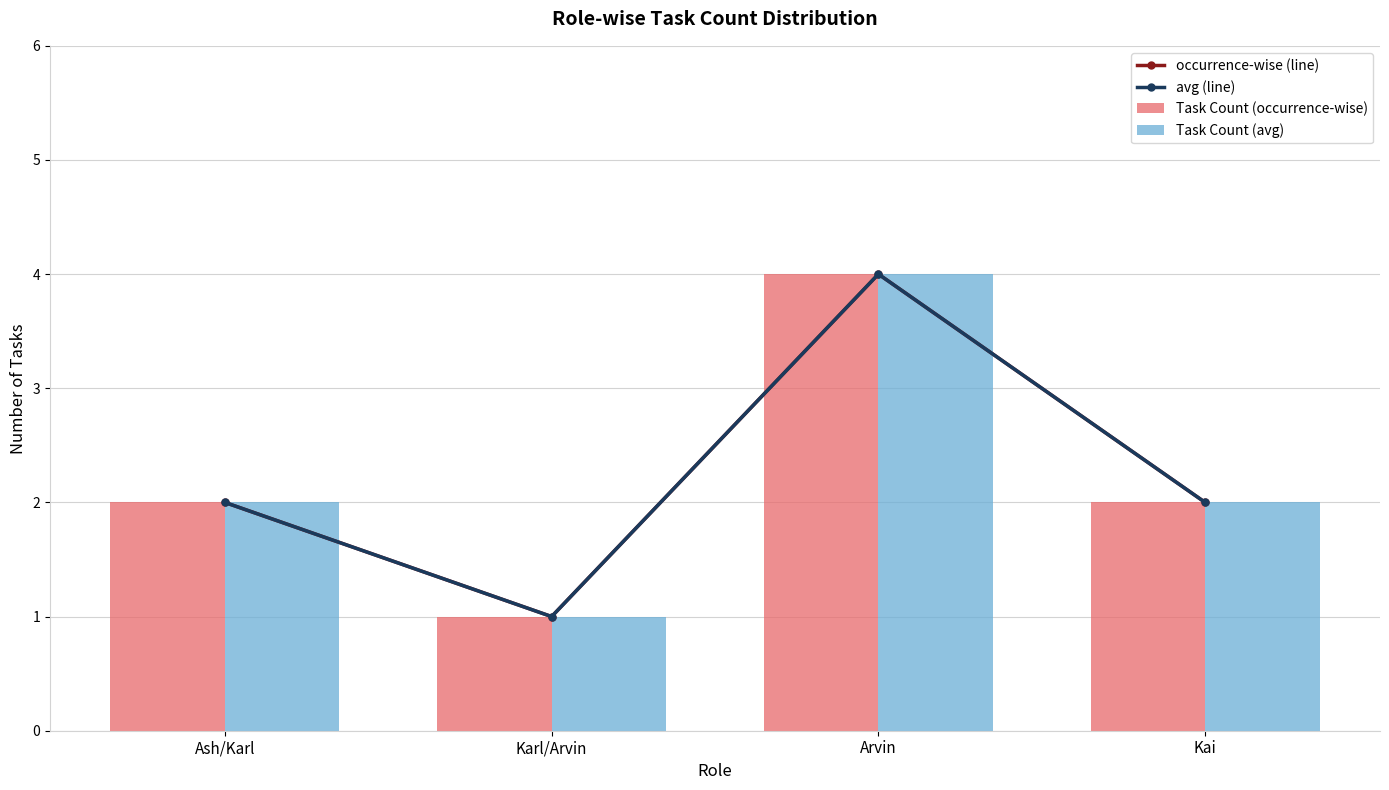

Which category has the highest value in the Task Count (occurrence-wise) series?

Arvin